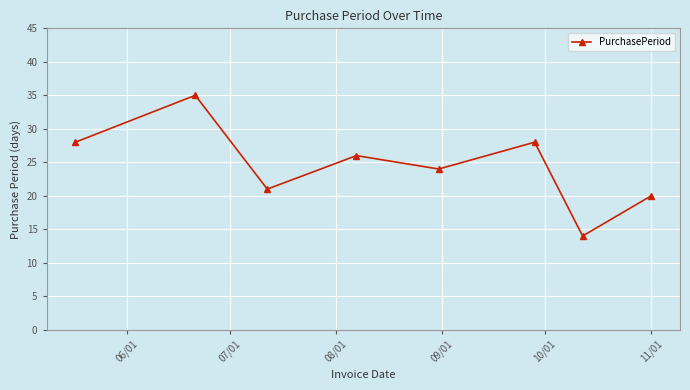

What is the smallest value displayed?

14